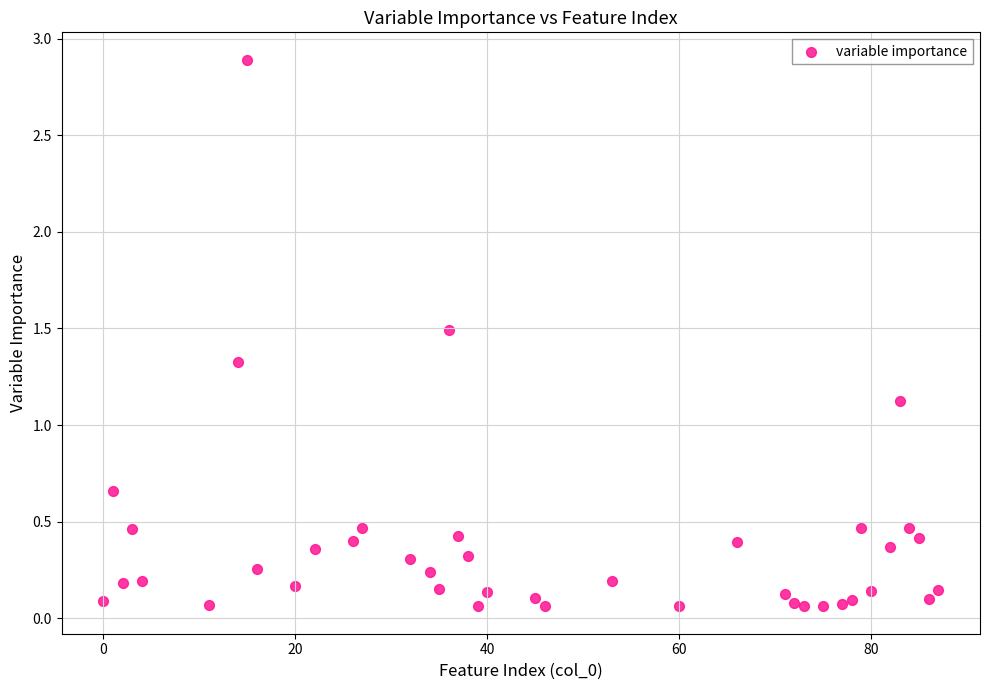

What is the range of X values (max minus min)?

87.0